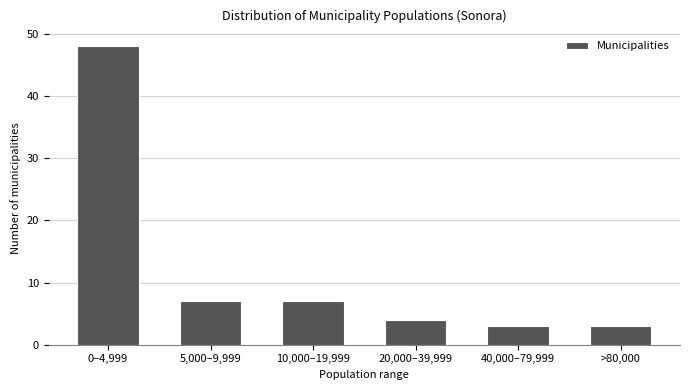

Reading right to left, list all the values displayed in this chart.

3	3	4	7	7	48